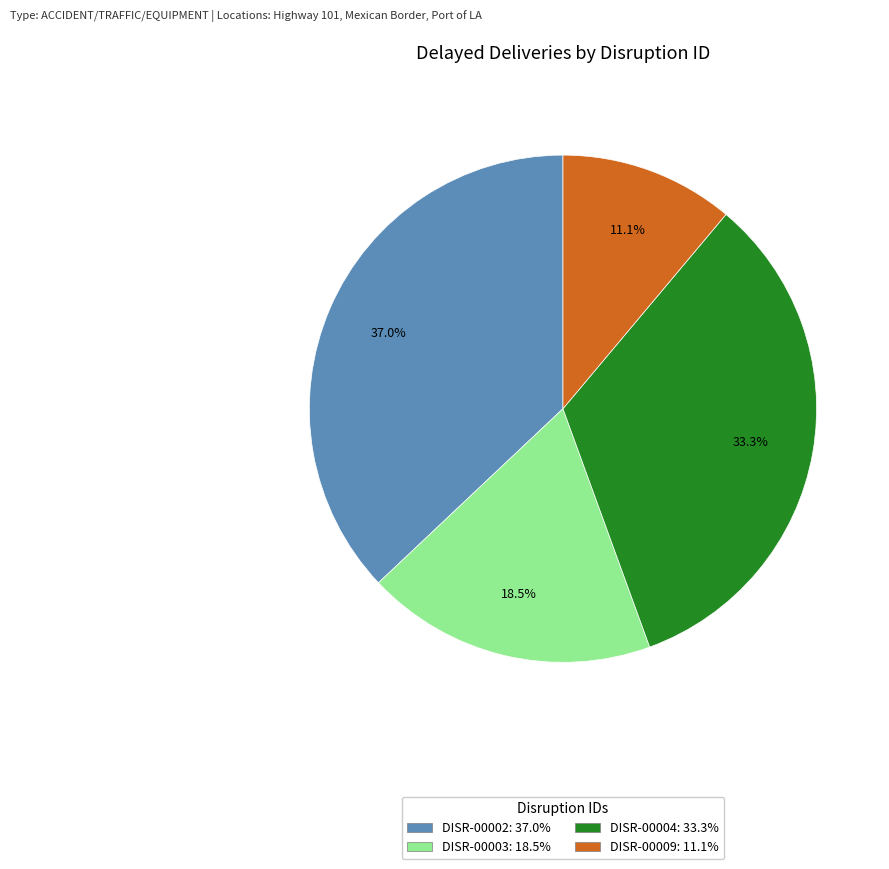

What portion of the pie excludes DISR-00004?

66.7%